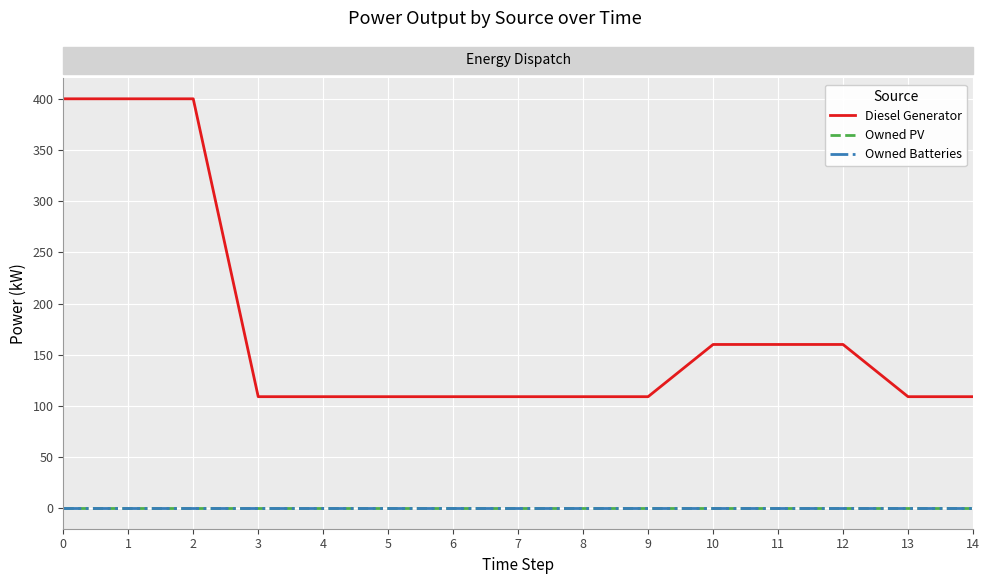

True or false: Owned Batteries has more than 2 interior local peaks.

False